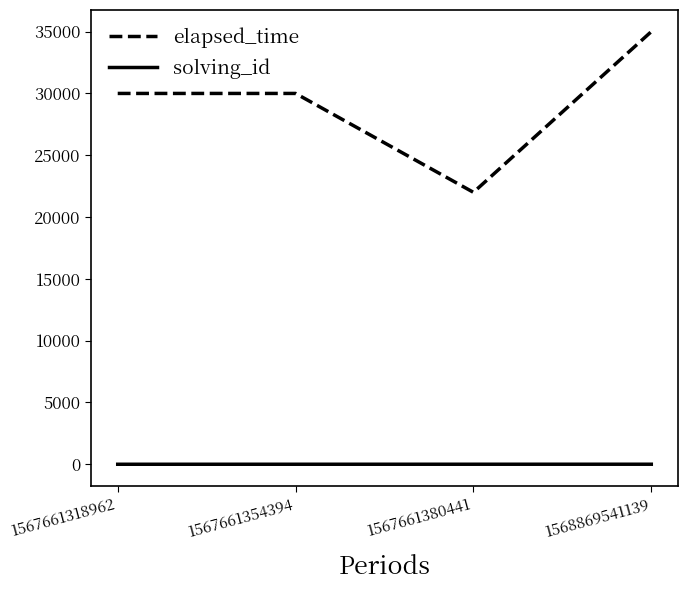

What is the sum of all elapsed_time values?

117000